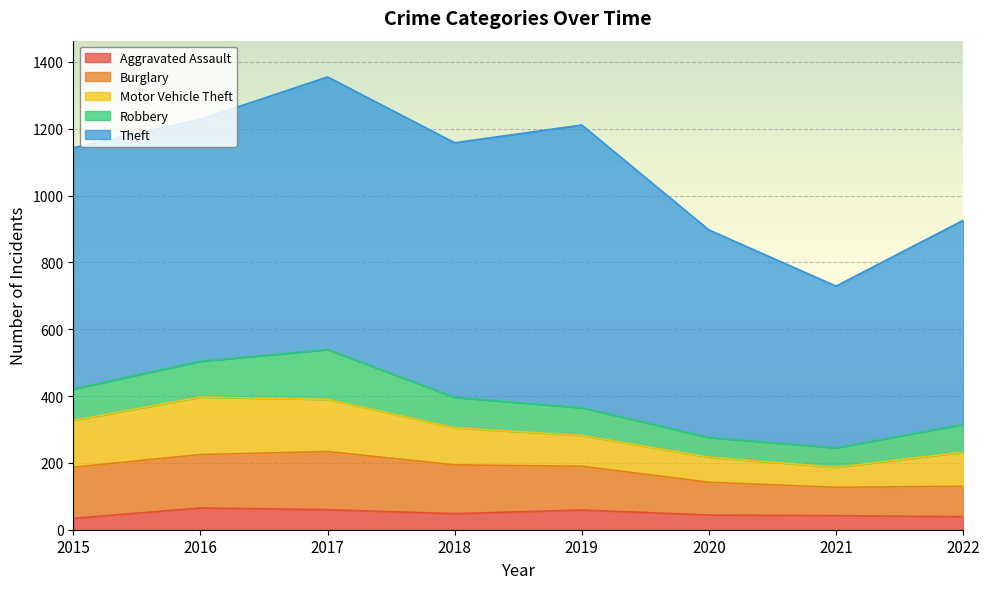

Which series has the largest total across all categories?

Theft